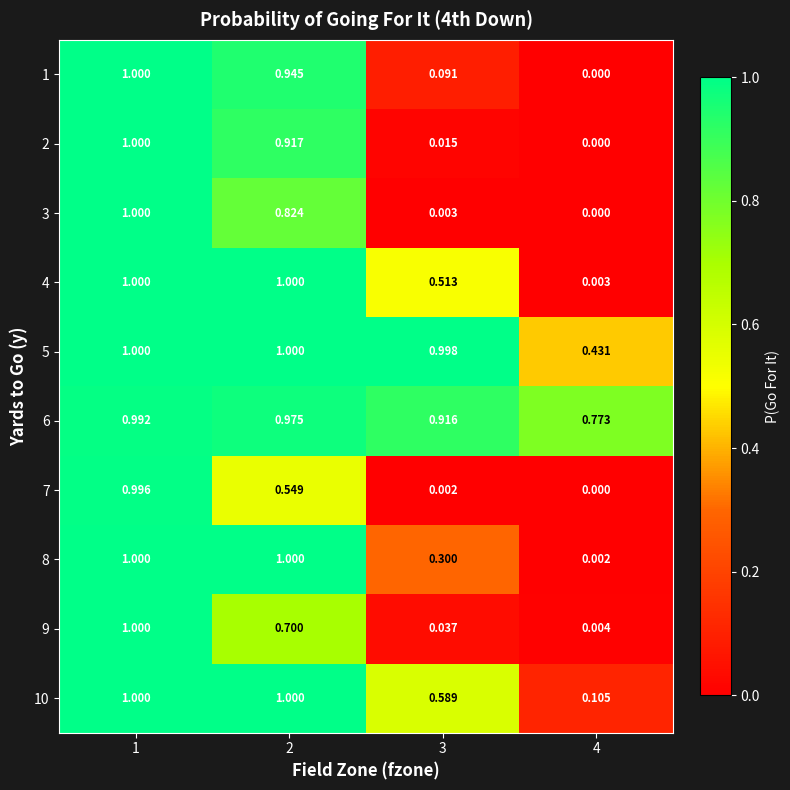

At how many categories does at least one series exceed 0?

4